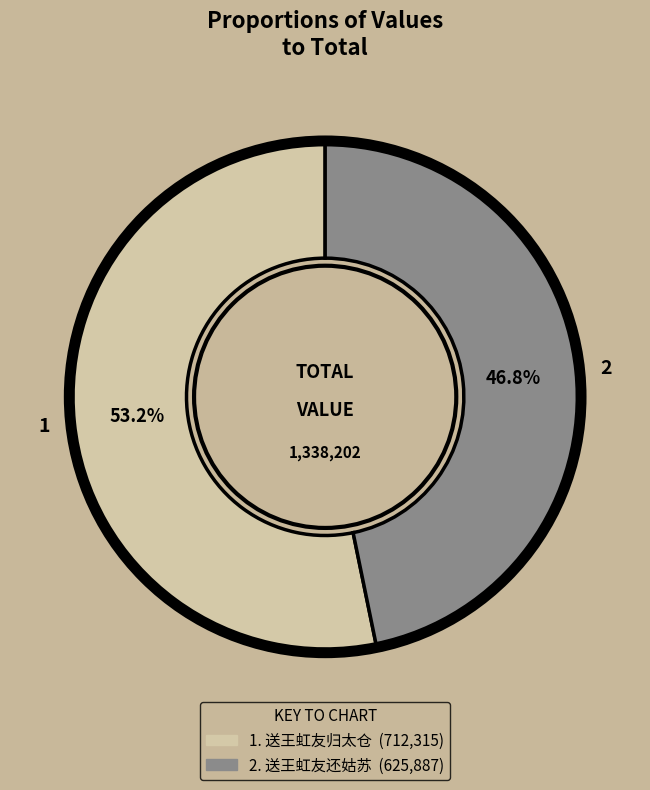

To the nearest percent, what is the difference between the largest and smallest slice percentages?

6%